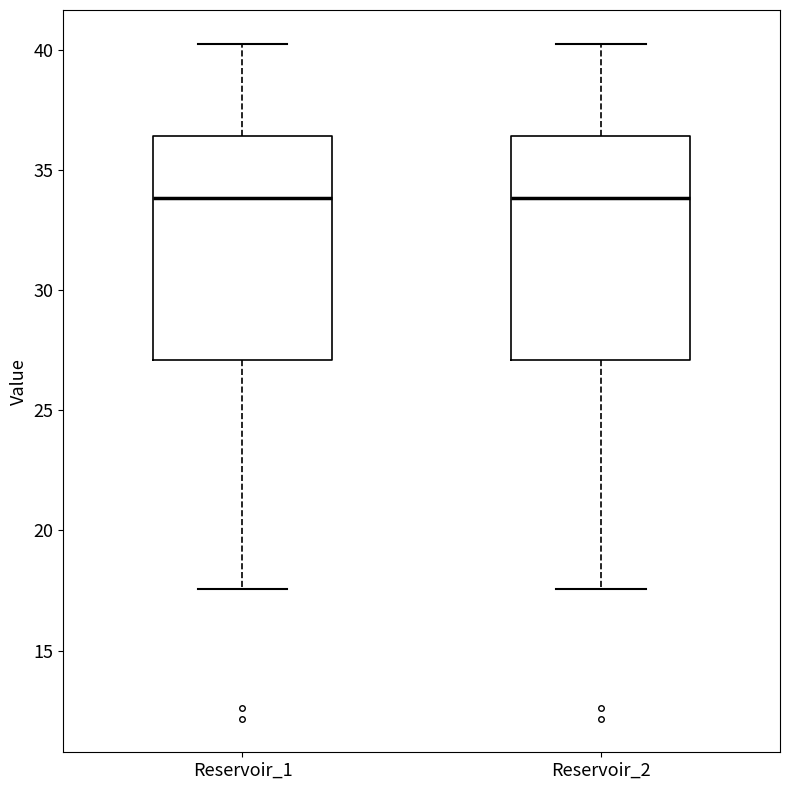

Reading left to right, transcribe this box plot: for each box, give where its median line is, the range the box spans, and where its two whiskers end, as read against the y-axis. The values are not printed on the chart, so give them approximately, as read against the axis.

Reservoir_1: median 34.0, box 27.0 to 36.5, whiskers 17.5 to 40.0
Reservoir_2: median 34.0, box 27.0 to 36.5, whiskers 17.5 to 40.0